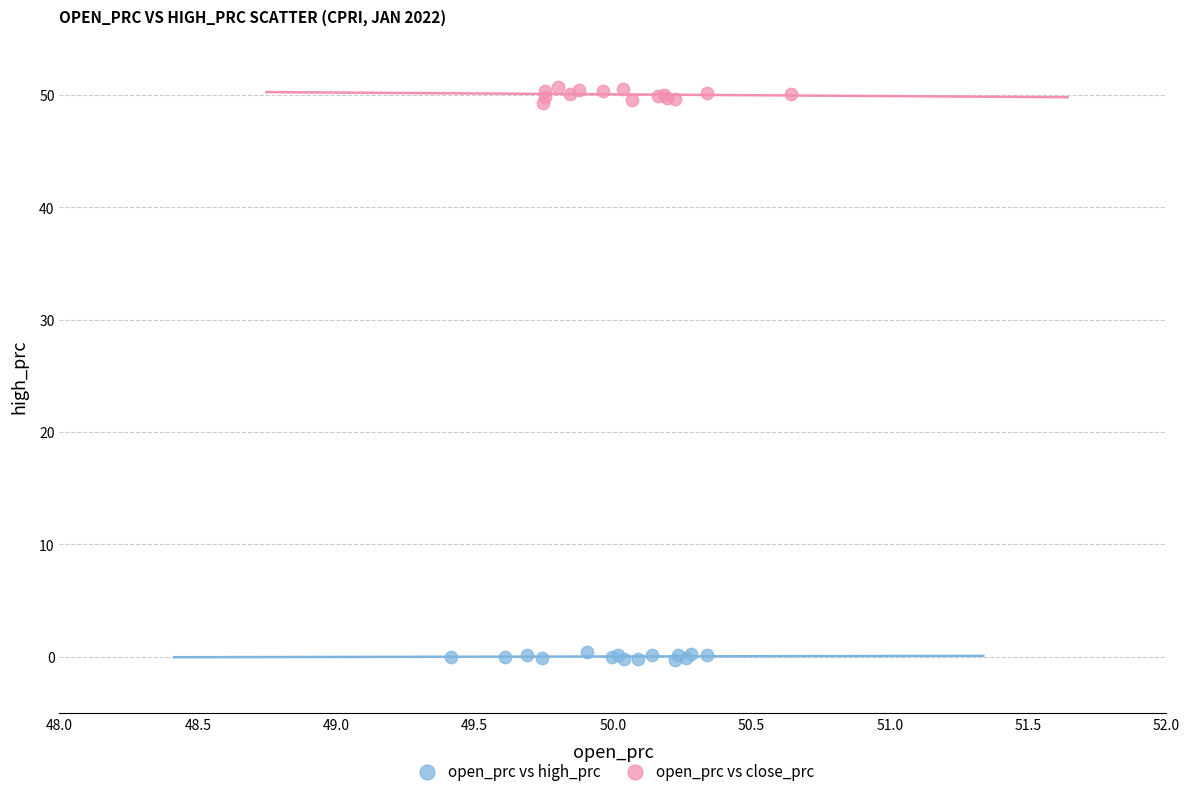

Which series has the widest spread of Y values?

open_prc vs close_prc